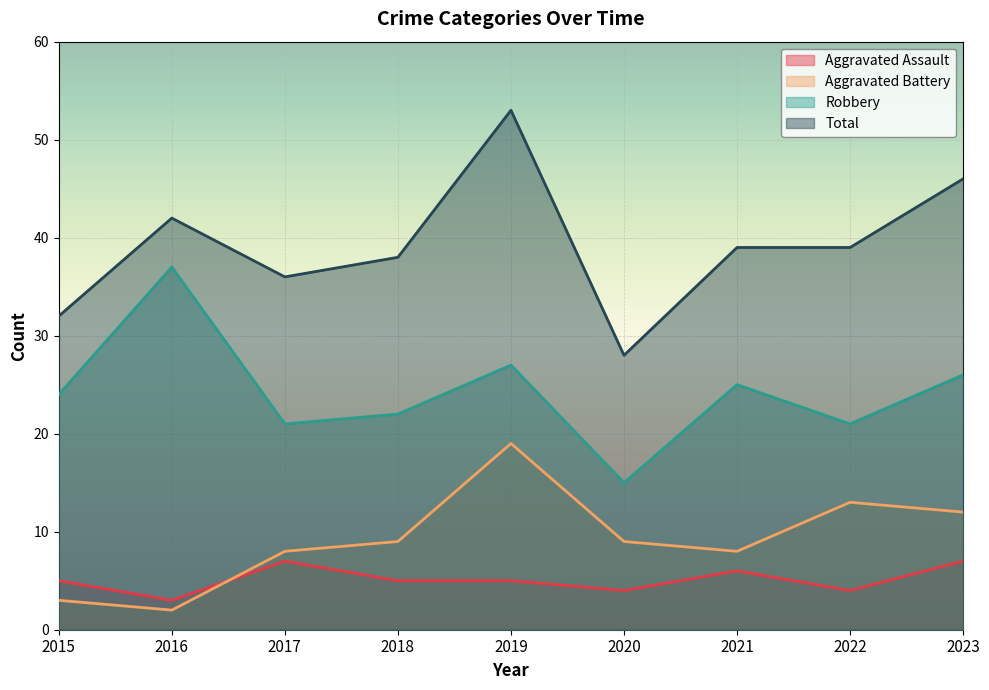

What is the total value across all series at 2023?

91